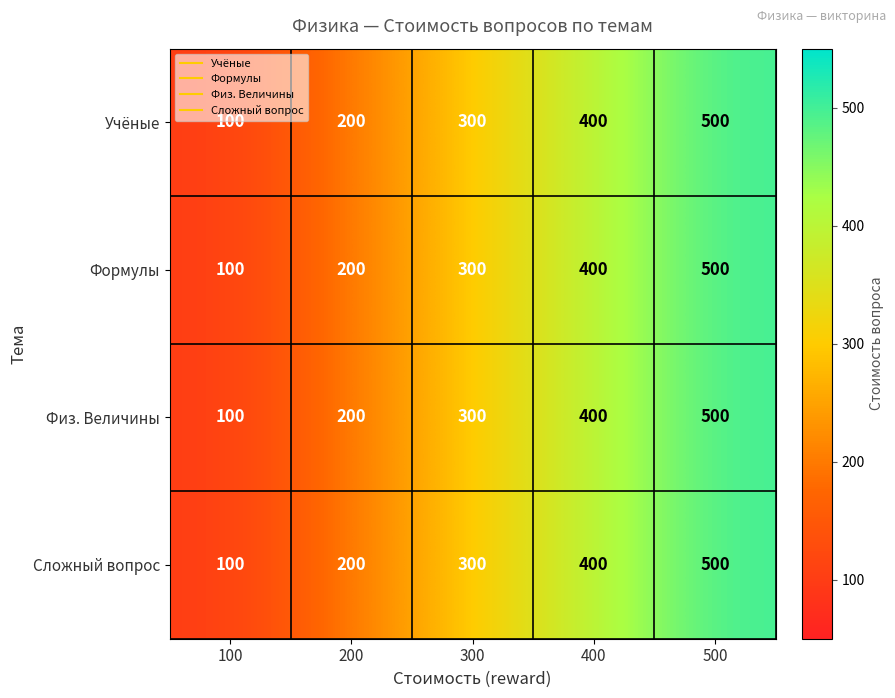

What is the lowest value of the Формулы series?

100